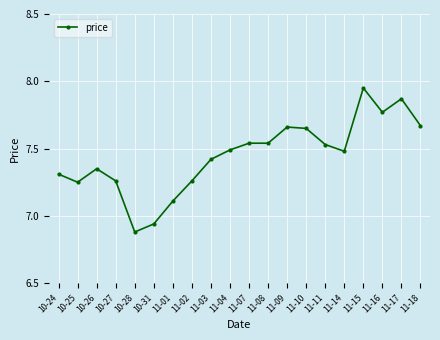

What is the ratio of the value at 10-31 to the value at 10-25?

1.0